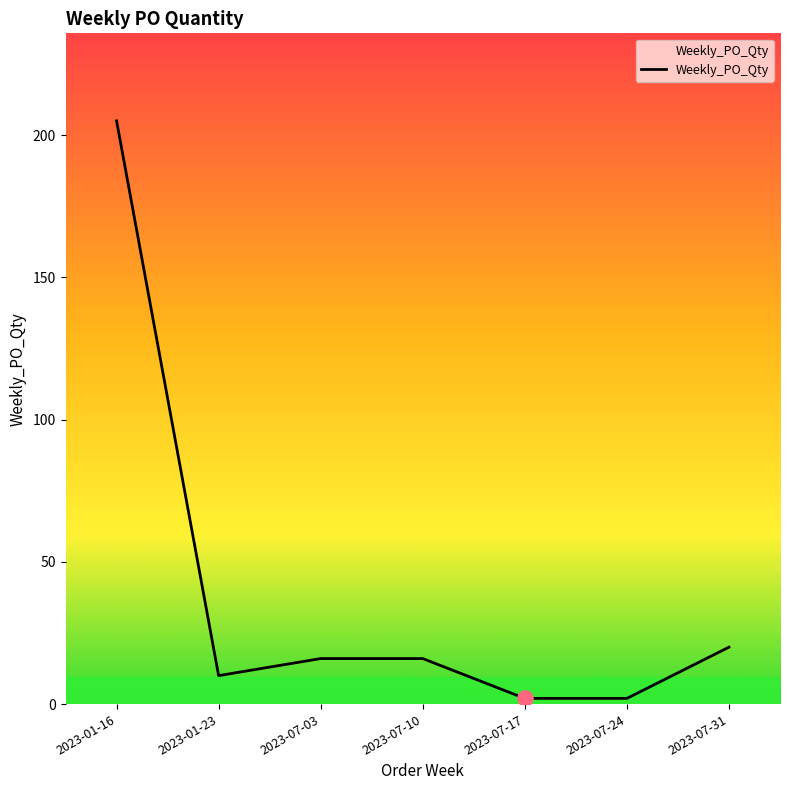

Approximately how many times larger is the value at 2023-07-31 compared to 2023-01-23?

2.0